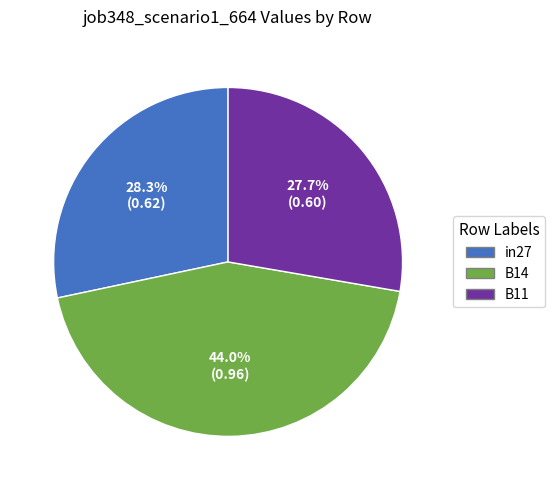

How many slices are in this pie chart?

3